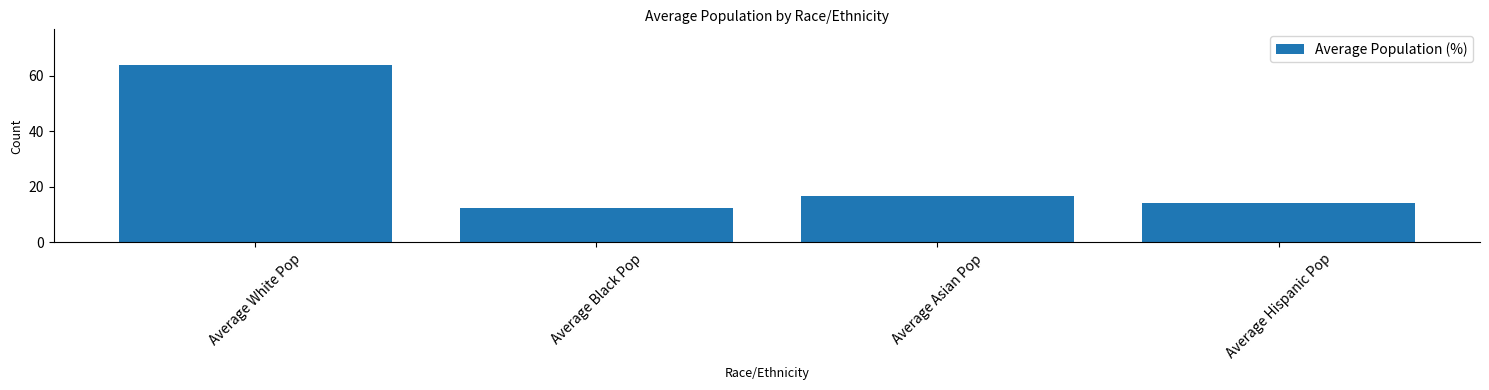

Reading left to right, extract all data points from this chart.

Average White Pop=64.0	Average Black Pop=12.4	Average Asian Pop=16.8	Average Hispanic Pop=14.0